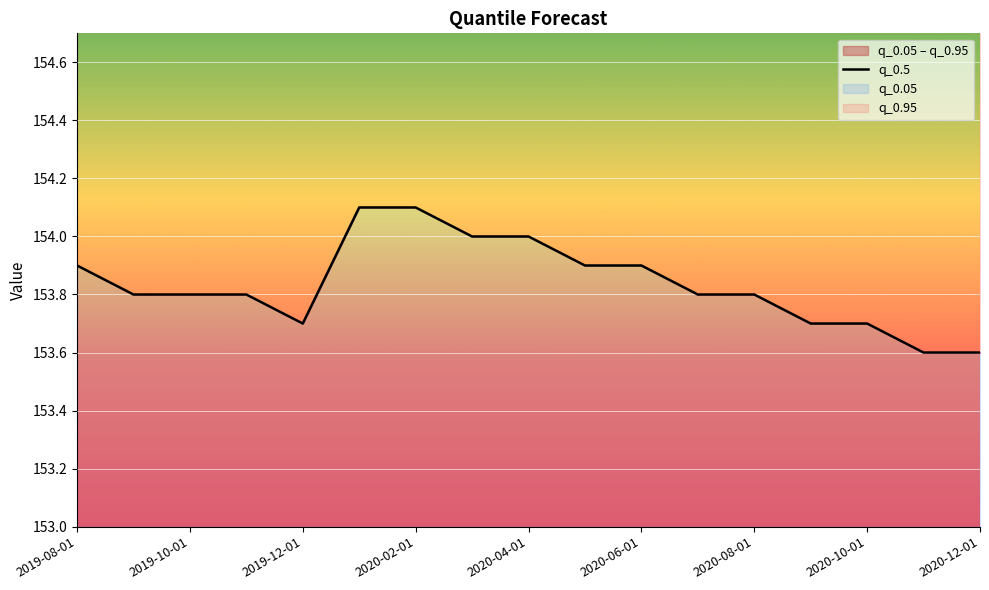

What is the difference between the maximum and minimum values?

0.5